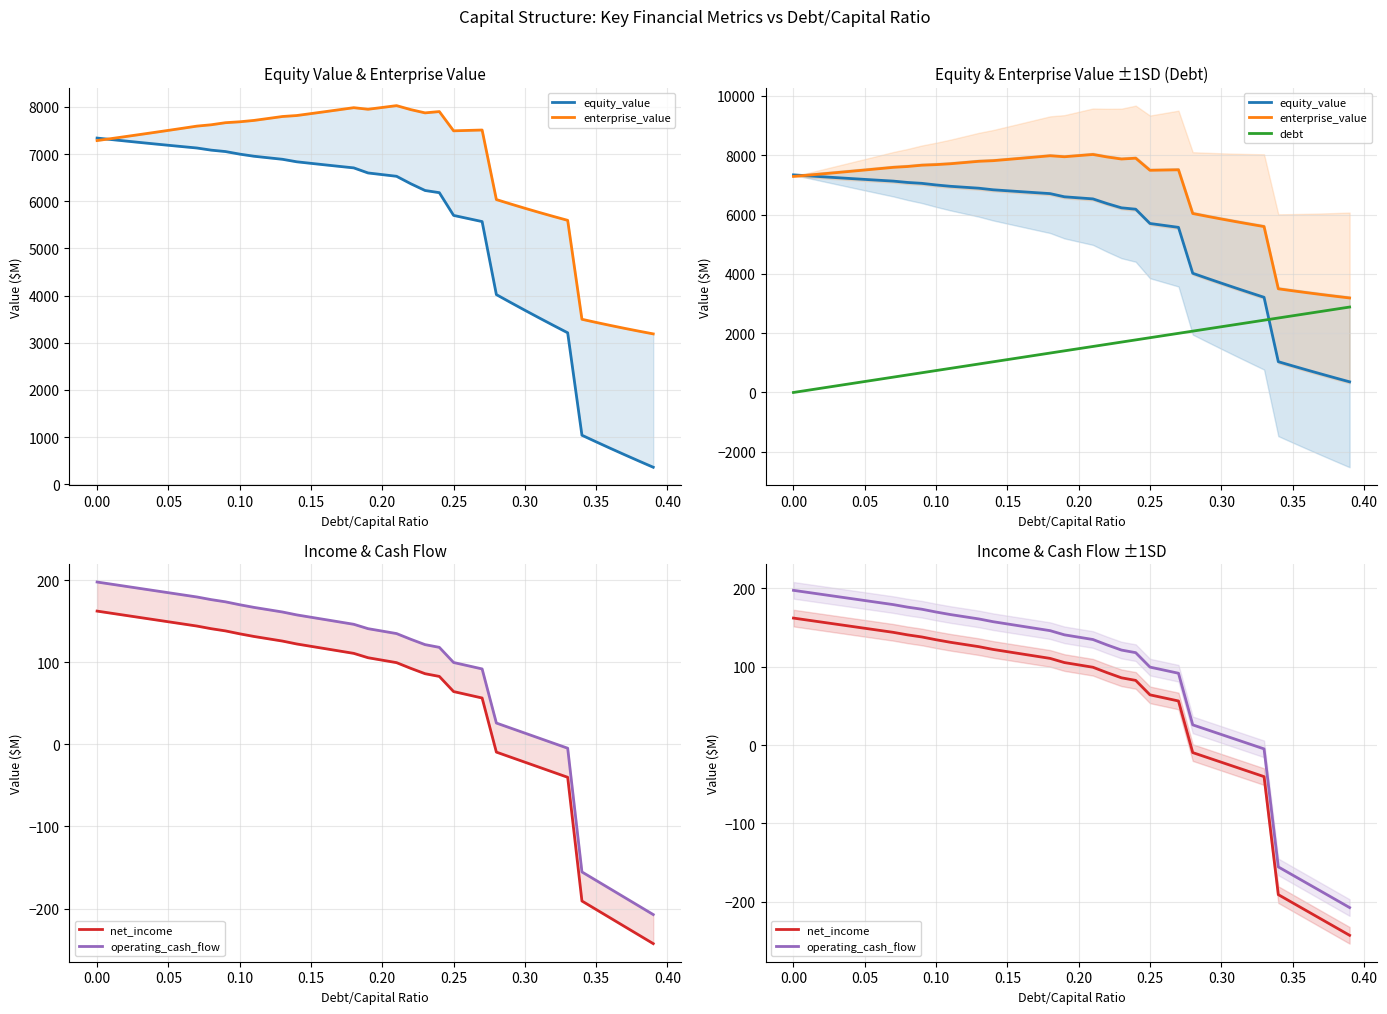

At 0.25, list the series in order from largest to smallest.

enterprise_value, equity_value, debt, operating_cash_flow, net_income